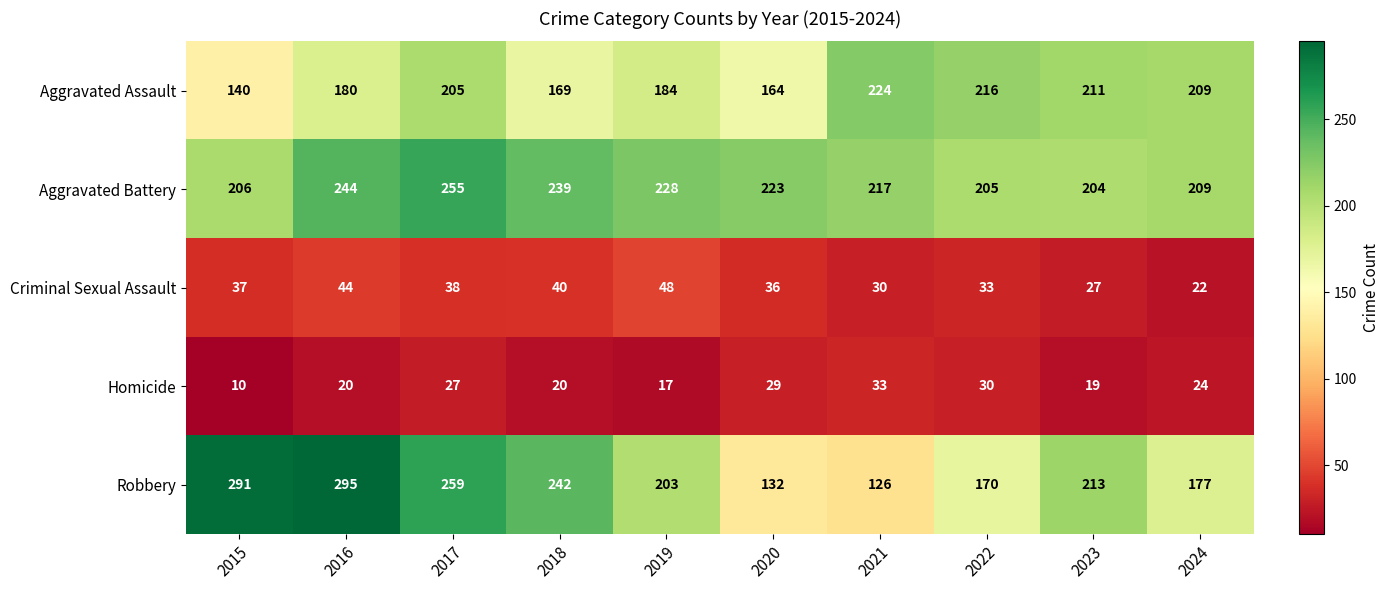

The Robbery series shows 301 at 2024. True or false?

False